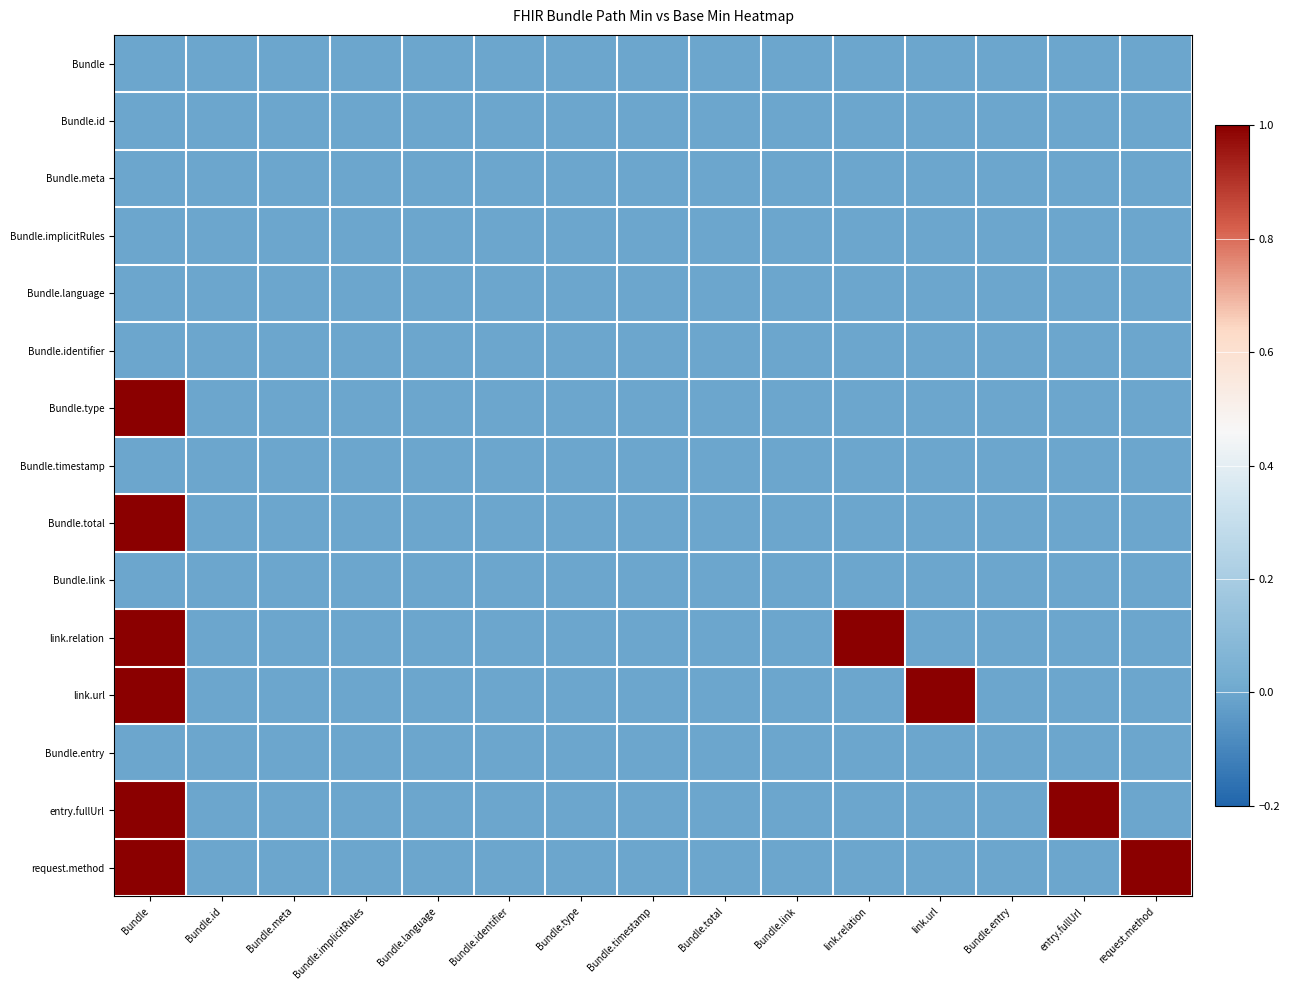

Which series has the largest range (max minus min)?

Bundle.type